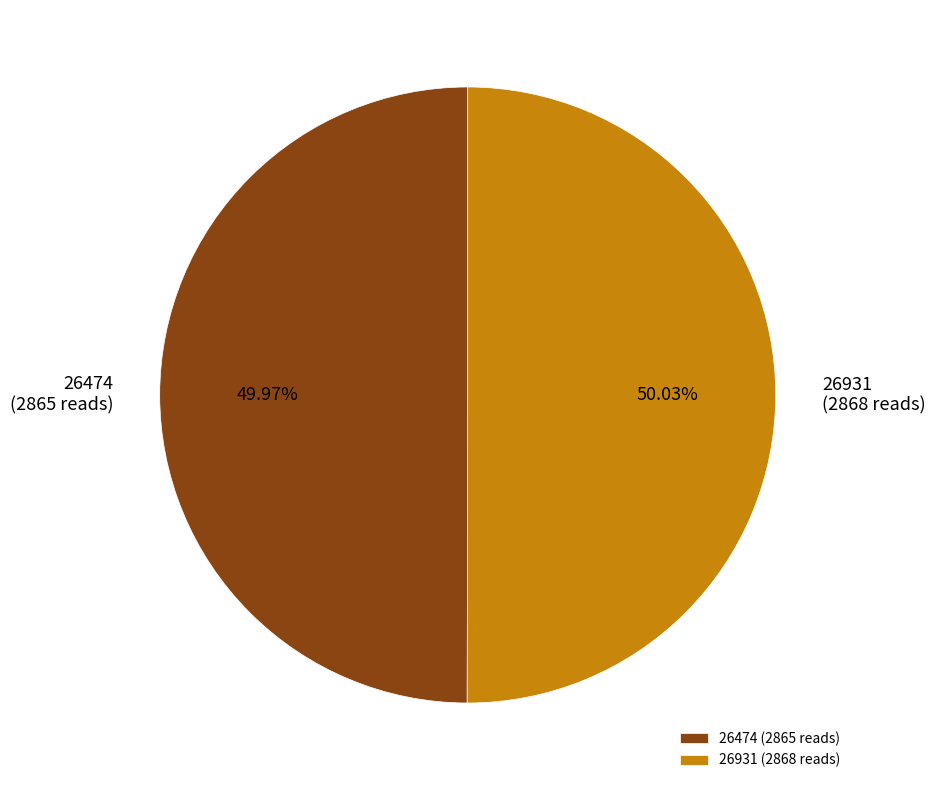

Is there a majority slice in this chart?

Yes